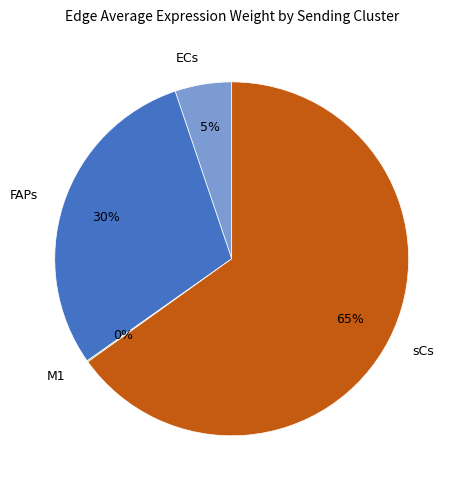

Which has a higher value, FAPs or ECs?

FAPs